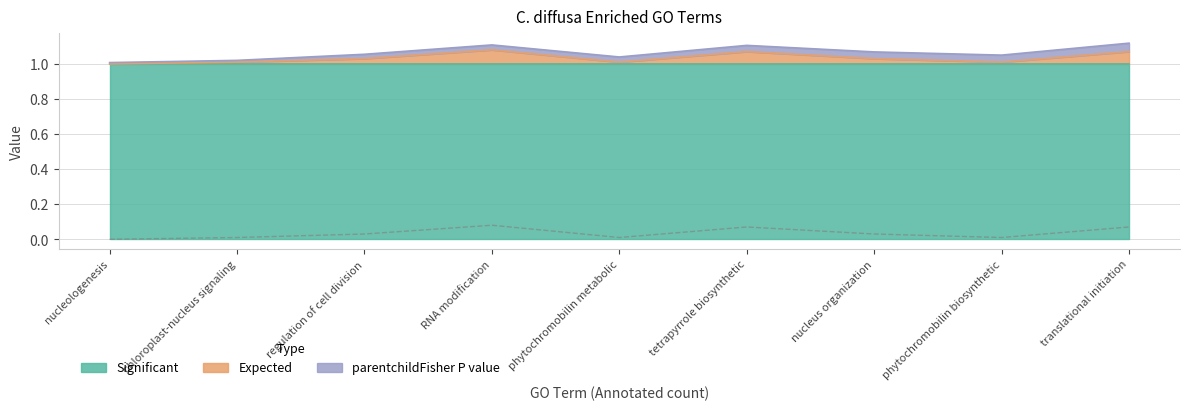

Where is the first local minimum?

phytochromobilin metabolic